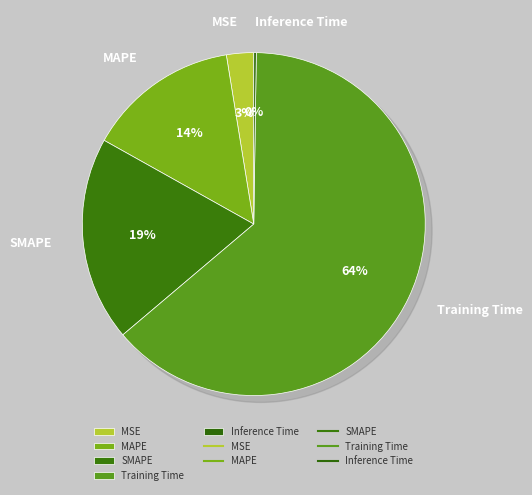

How many slices are in this pie chart?

5